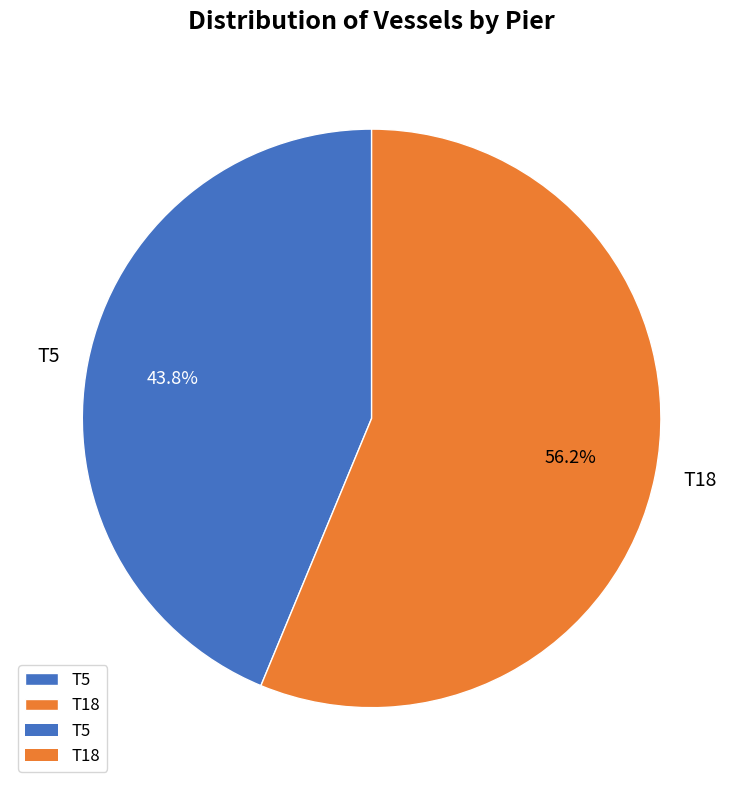

To the nearest percent, what percentage of the pie is T18?

56%